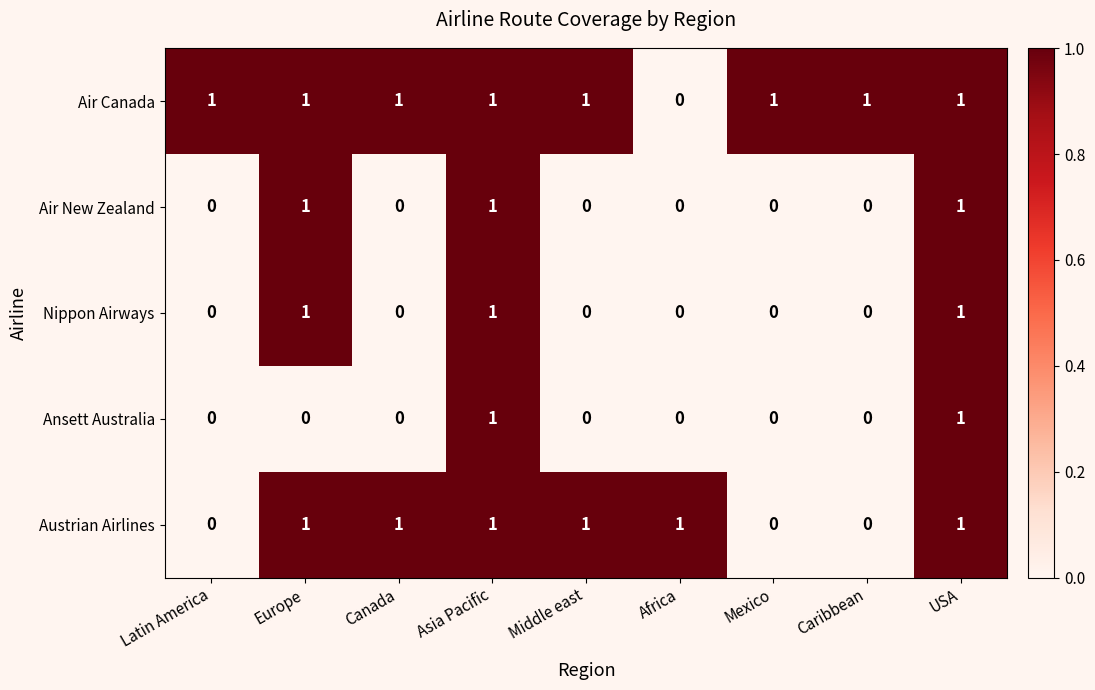

Which series has the largest total across all categories?

Air Canada